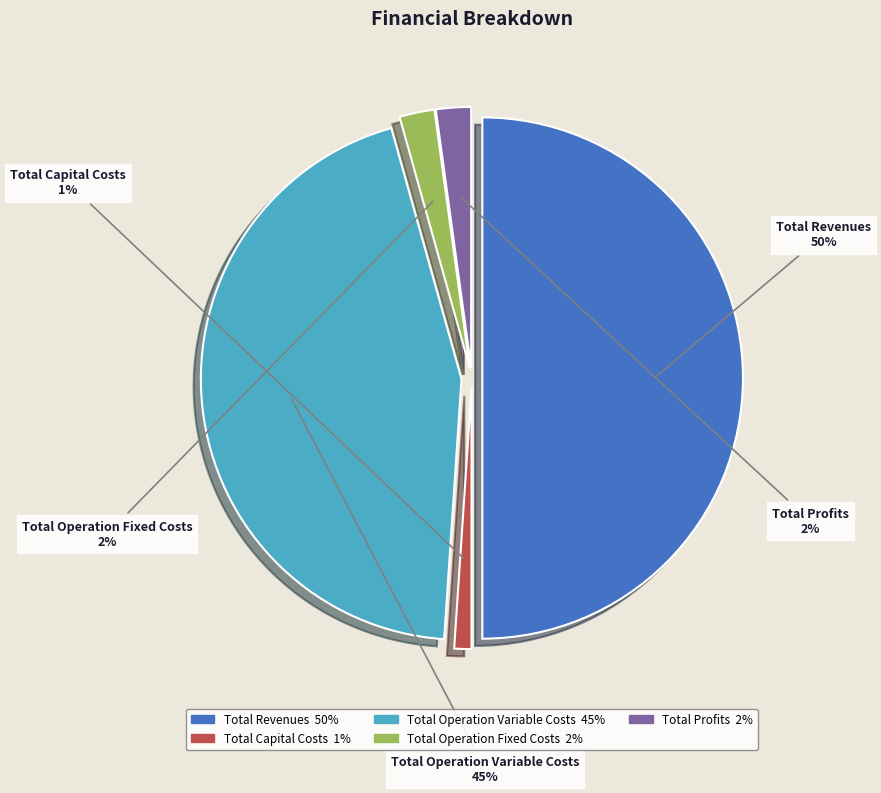

Between Total Profits and Total Revenues, which is larger?

Total Revenues